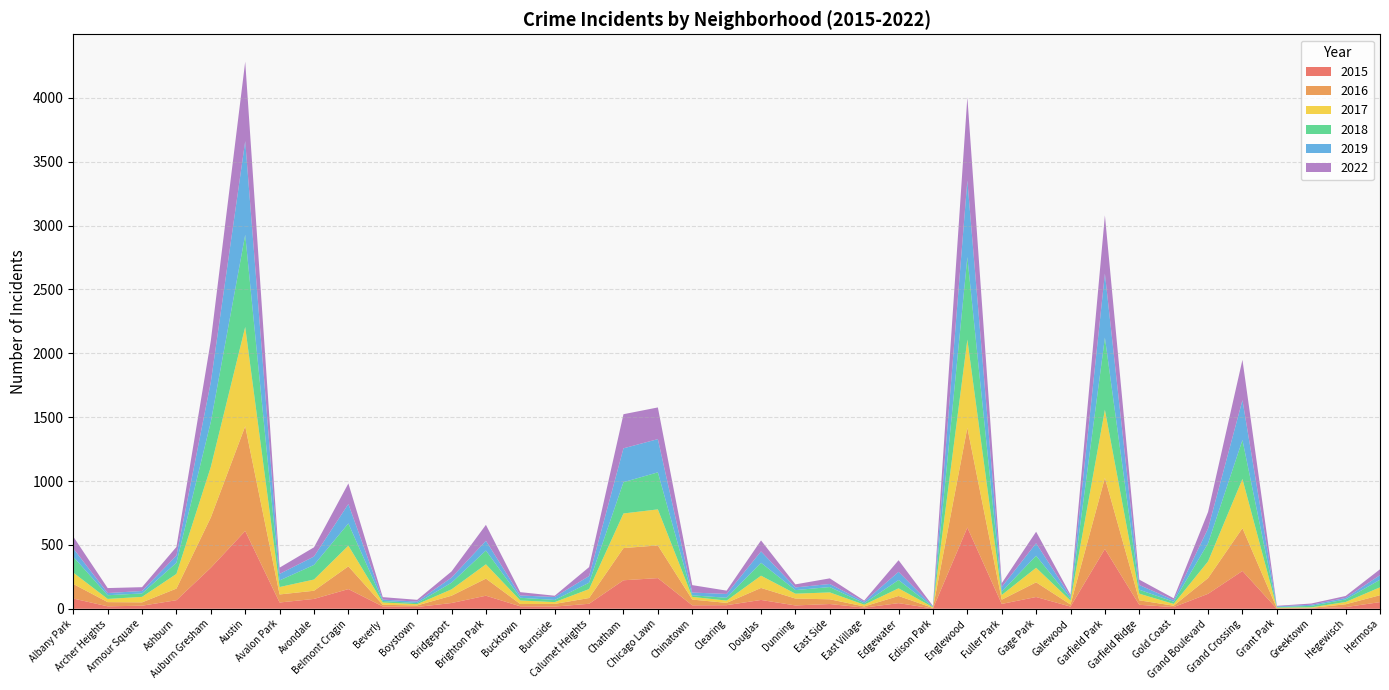

Reading right to left, extract all data points from this chart.

2017: 62	18	4	4	385	131	14	52	533	31	114	37	690	6	60	14	54	38	96	18	21	282	271	70	14	28	112	50	10	18	162	88	58	777	396	115	43	25	89
2016: 54	22	3	5	335	123	11	35	557	16	115	33	781	4	56	9	37	54	94	18	45	256	252	45	21	18	134	57	12	13	178	64	63	820	394	91	26	33	114
2019: 36	12	8	6	312	115	13	37	501	15	98	36	600	3	64	12	24	21	89	30	22	260	265	52	23	18	76	40	11	11	152	66	51	733	312	56	19	17	65
2015: 52	13	4	0	296	117	13	31	468	17	92	38	636	2	44	9	37	26	69	28	27	240	223	39	17	19	102	45	14	18	154	77	49	609	321	67	24	19	80
2018: 59	20	12	4	305	142	17	31	565	16	94	26	646	3	65	11	42	28	101	22	12	290	245	50	17	21	108	52	9	12	174	114	52	722	352	87	27	29	124
2022: 46	15	10	4	316	130	14	42	456	15	90	30	652	4	91	9	44	24	86	26	58	248	267	70	10	26	125	48	14	19	161	72	49	622	324	68	30	39	93